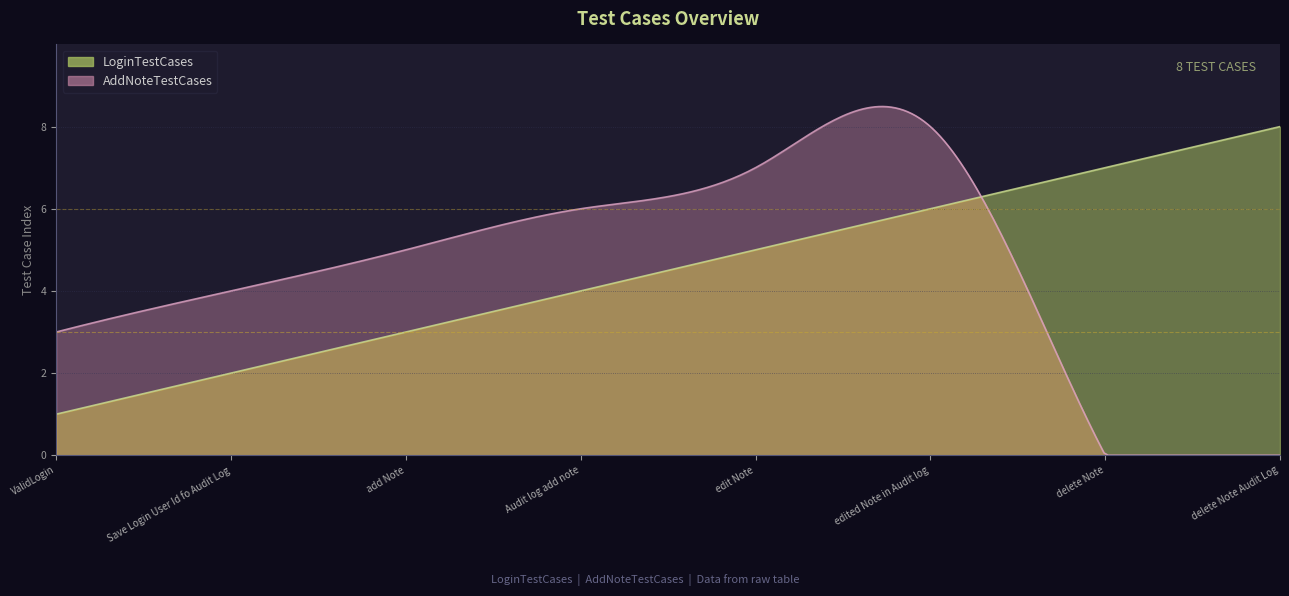

Reading left to right, what are all the values shown in this chart?

LoginTestCases: ValidLogin=1	Save Login User Id fo Audit Log=2	add Note=3	Audit log add note=4	edit Note=5	edited Note in Audit log=6	delete Note=7	delete Note Audit Log=8
AddNoteTestCases: ValidLogin=3	Save Login User Id fo Audit Log=4	add Note=5	Audit log add note=6	edit Note=7	edited Note in Audit log=8	delete Note=0	delete Note Audit Log=0